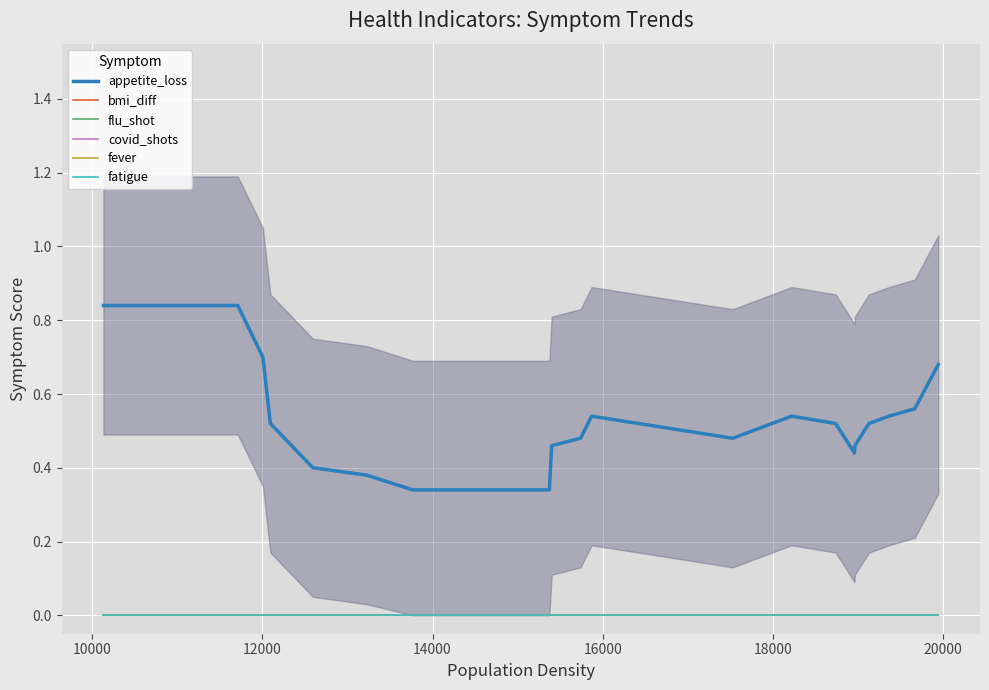

Reading right to left, extract all data points from this chart.

appetite_loss: 0.7	0.6	0.5	0.5	0.5	0.4	0.5	0.5	0.5	0.5	0.5	0.5	0.3	0.3	0.4	0.4	0.5	0.7	0.8	0.8
bmi_diff: 0.0	0.0	0.0	0.0	0.0	0.0	0.0	0.0	0.0	0.0	0.0	0.0	0.0	0.0	0.0	0.0	0.0	0.0	0.0	0.0
flu_shot: 0.0	0.0	0.0	0.0	0.0	0.0	0.0	0.0	0.0	0.0	0.0	0.0	0.0	0.0	0.0	0.0	0.0	0.0	0.0	0.0
covid_shots: 0.0	0.0	0.0	0.0	0.0	0.0	0.0	0.0	0.0	0.0	0.0	0.0	0.0	0.0	0.0	0.0	0.0	0.0	0.0	0.0
fever: 0.0	0.0	0.0	0.0	0.0	0.0	0.0	0.0	0.0	0.0	0.0	0.0	0.0	0.0	0.0	0.0	0.0	0.0	0.0	0.0
fatigue: 0.0	0.0	0.0	0.0	0.0	0.0	0.0	0.0	0.0	0.0	0.0	0.0	0.0	0.0	0.0	0.0	0.0	0.0	0.0	0.0